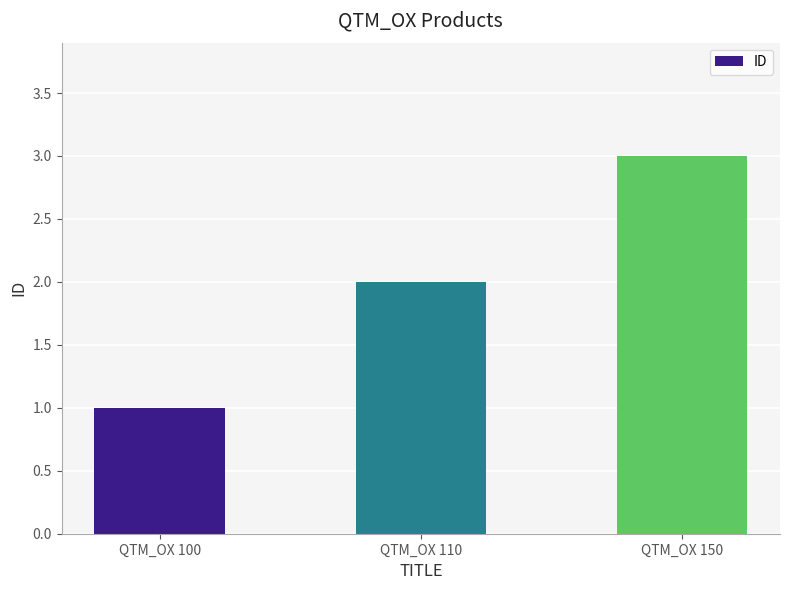

Reading right to left, transcribe all the data shown in this chart.

QTM_OX 150=3	QTM_OX 110=2	QTM_OX 100=1